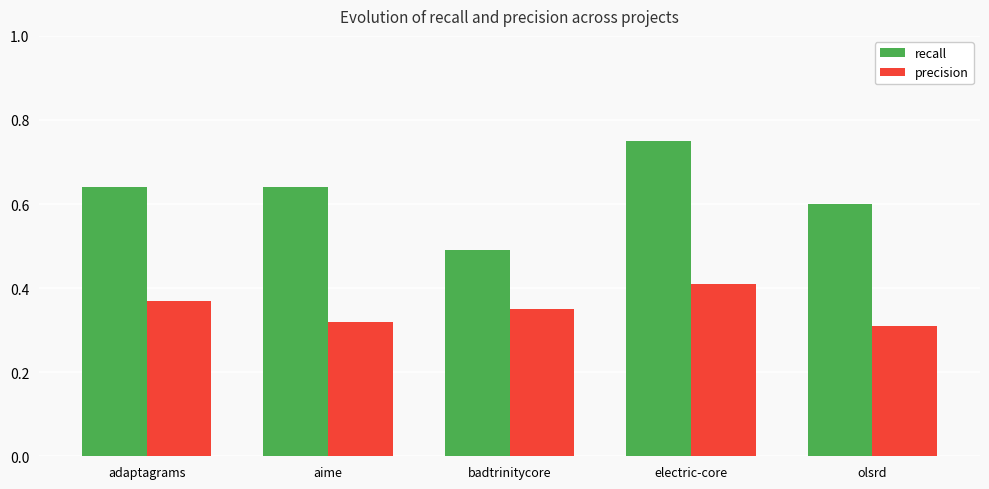

At which label is recall closest to 0?

badtrinitycore